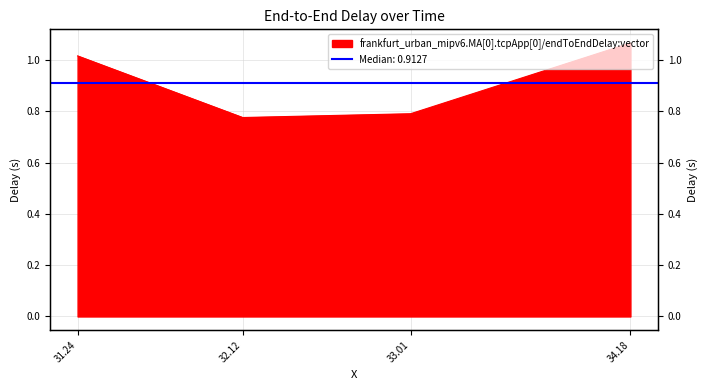

How many values exceed 1?

2